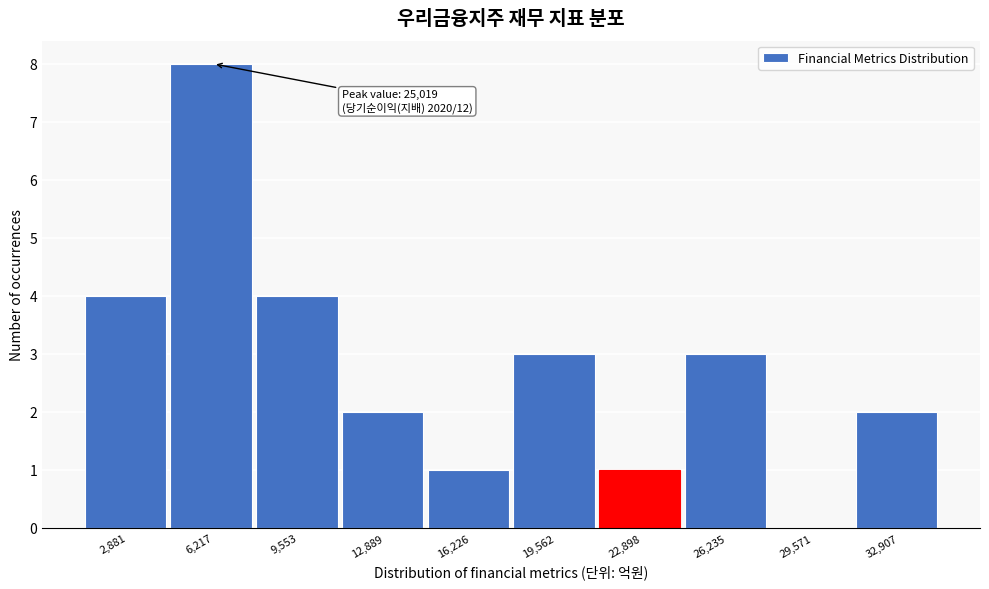

Reading left to right, extract all data points from this chart.

2,881=4	6,217=8	9,553=4	12,889=2	16,226=1	19,562=3	22,898=1	26,235=3	29,571=0	32,907=2